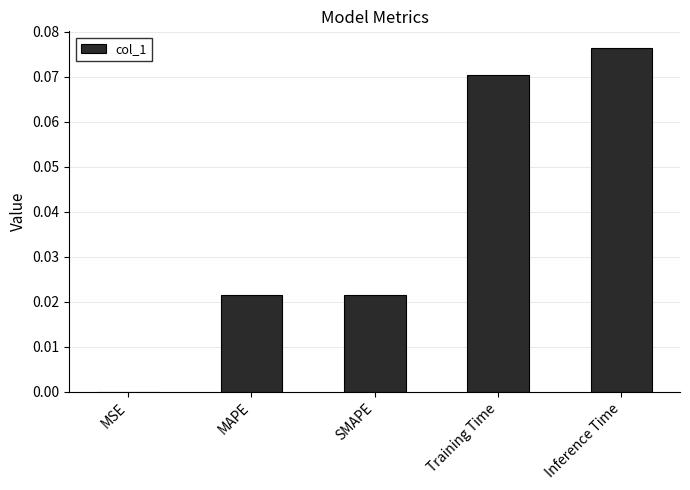

Which category has the highest value across all series?

Inference Time